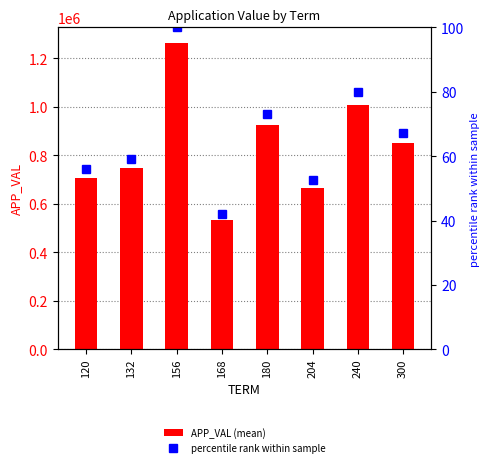

What is the spread (max minus min) of values at 300?

849989.5